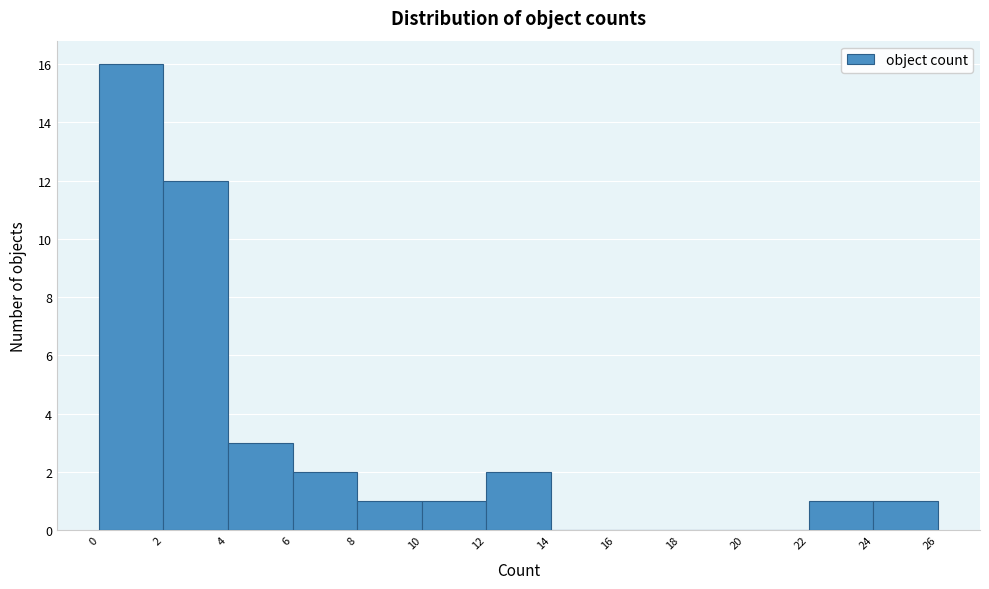

Reading left to right, transcribe this chart: for each bar, give the range it covers on the x-axis and its height. The values are not printed on the chart, so give them approximately, as read against the axis.

0 to 2: 16
2 to 4: 12
4 to 6: 3
6 to 8: 2
8 to 10: 1
10 to 12: 1
12 to 14: 2
14 to 16: 0
16 to 18: 0
18 to 20: 0
20 to 22: 0
22 to 24: 1
24 to 26: 1